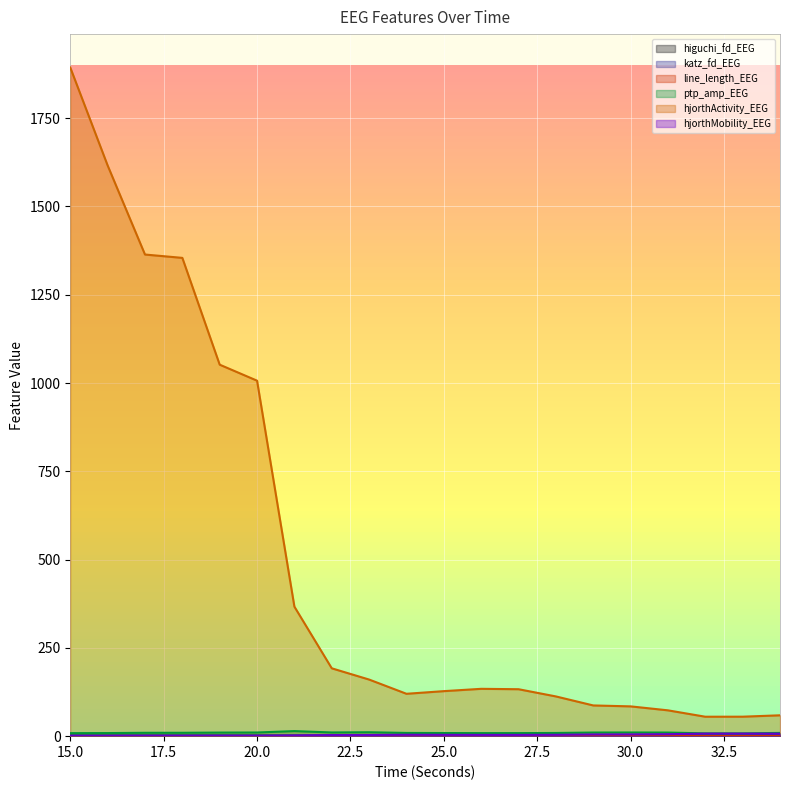

At which category does hjorthMobility_EEG reach its first local valley?

18